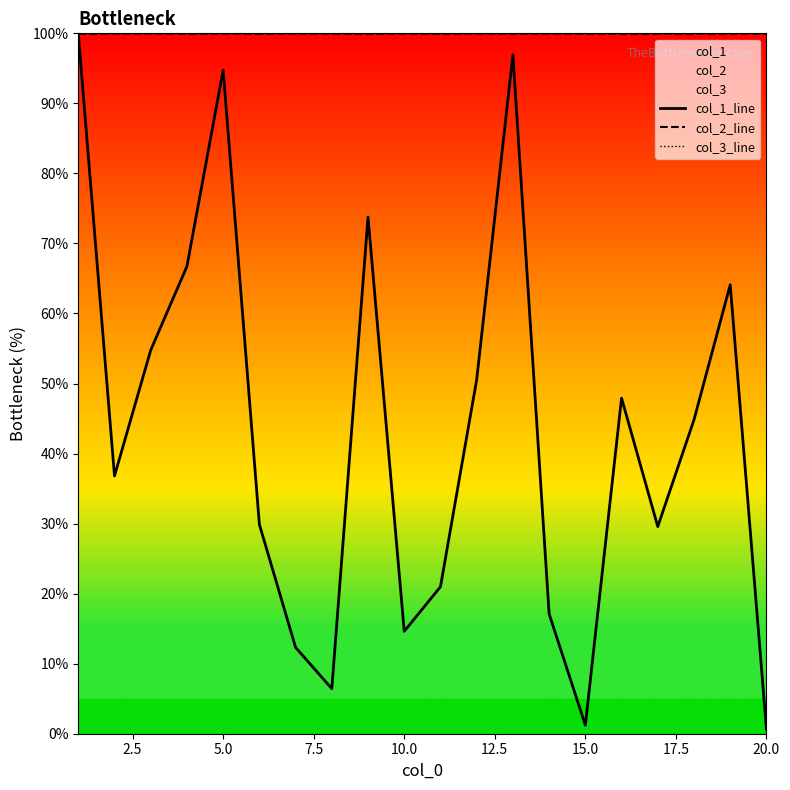

Is it true that col_1_line equals 94.7 at 5.0?

True